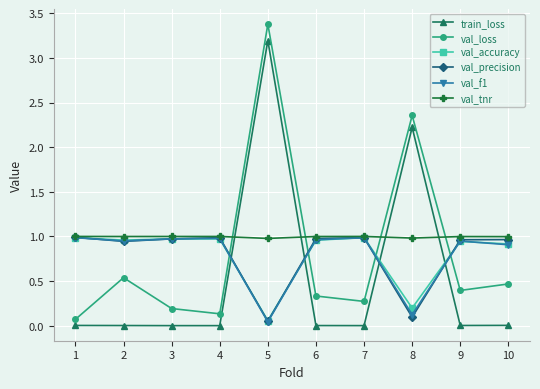

At which label does val_accuracy reach its minimum?

5